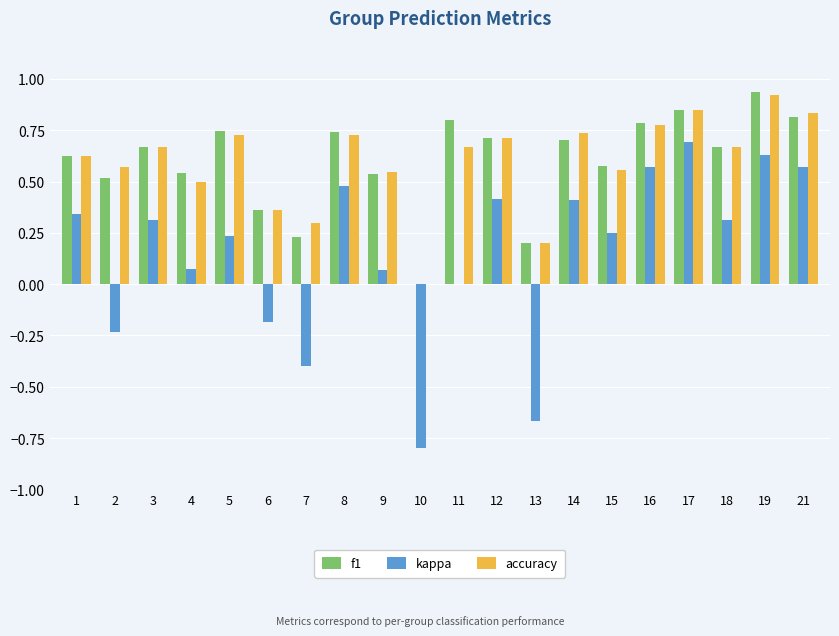

The accuracy series shows 0.7 at 12. True or false?

True